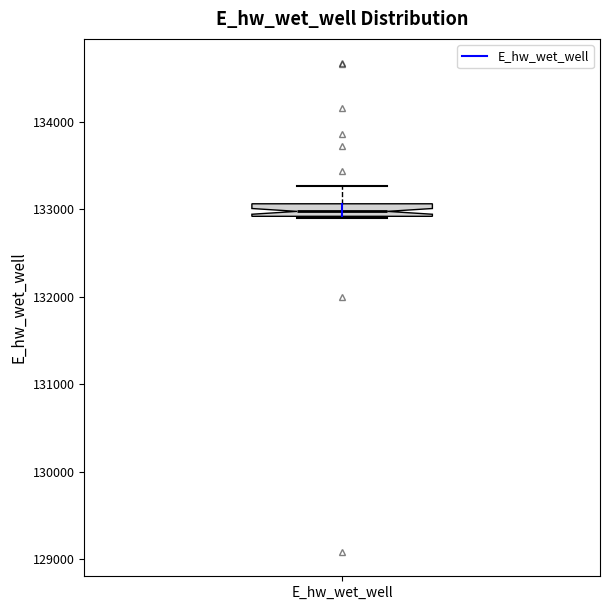

Where is the upper edge of the box for E_hw_wet_well on the y-axis? The values are not printed on the chart, so give them approximately, as read against the axis.

133100